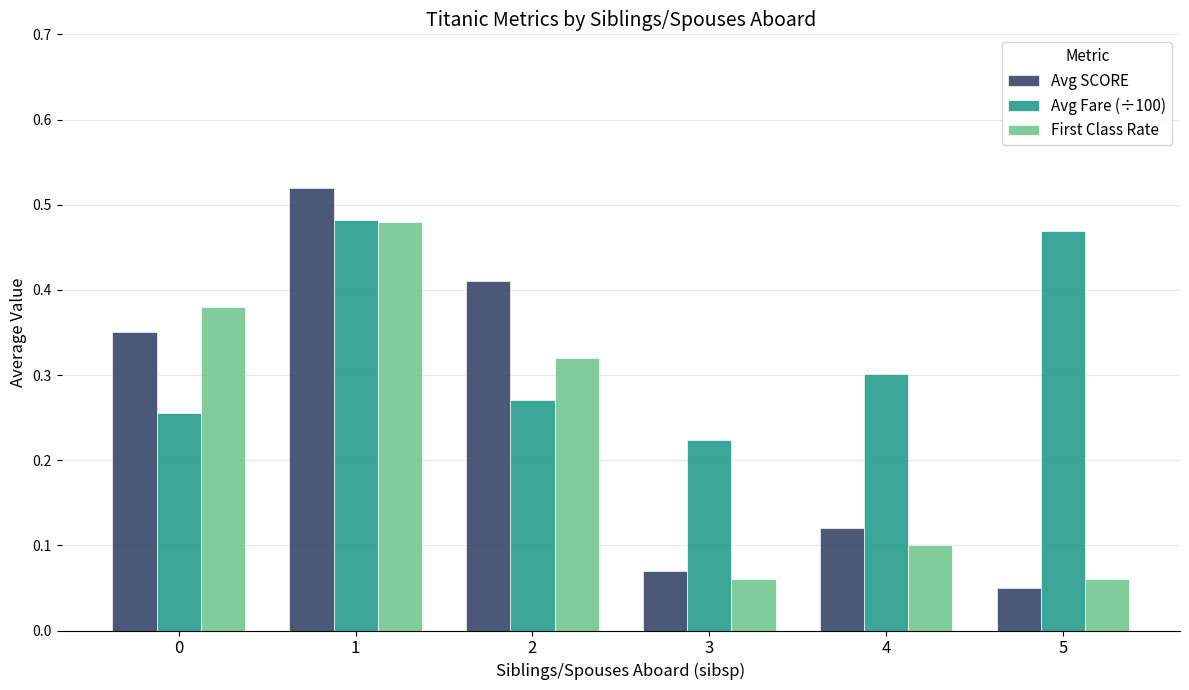

True or false: First Class Rate has a value of 0.1 at 3.

True